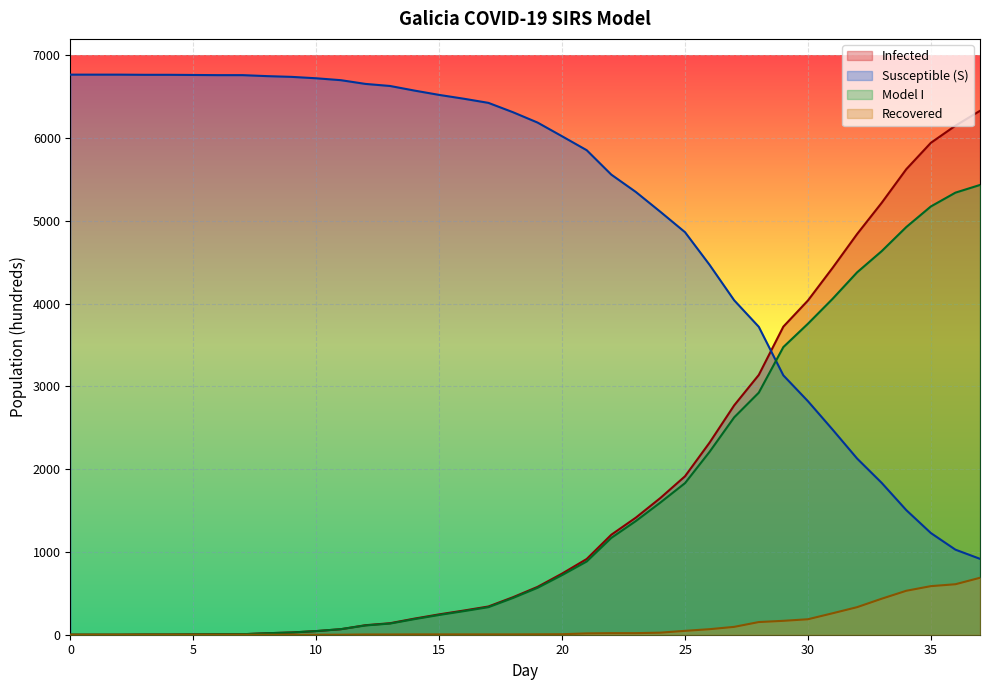

What is the maximum value shown in the chart?

6768